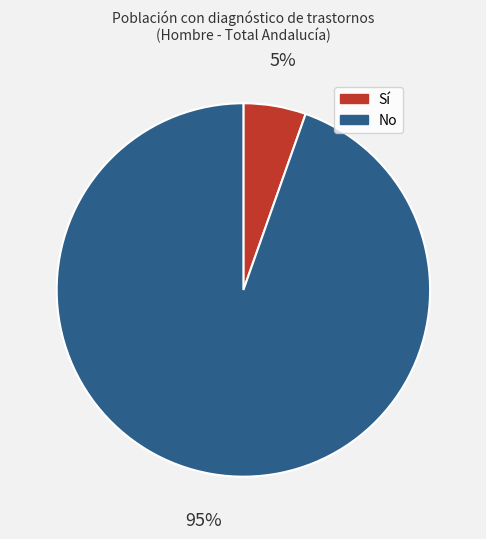

To the nearest percent, what is the average slice percentage?

50%